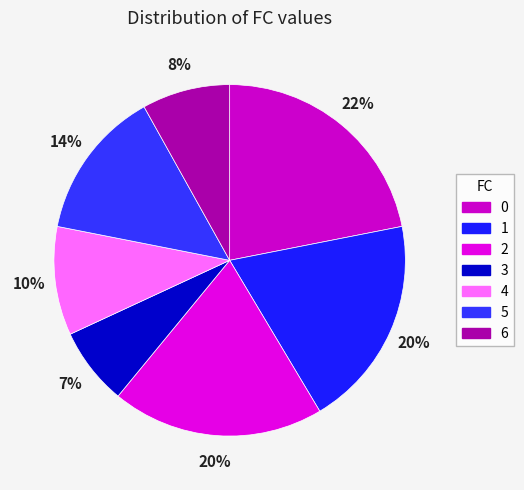

Which category has the smallest portion of the pie?

3